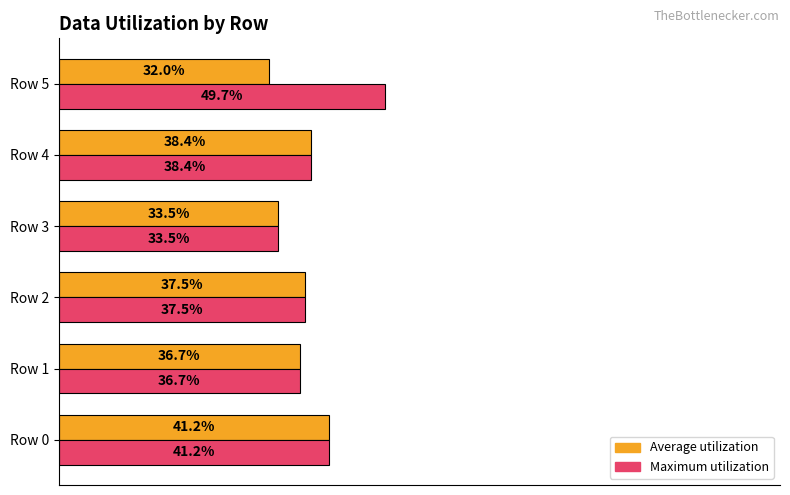

Which series has the widest spread of values?

Maximum utilization